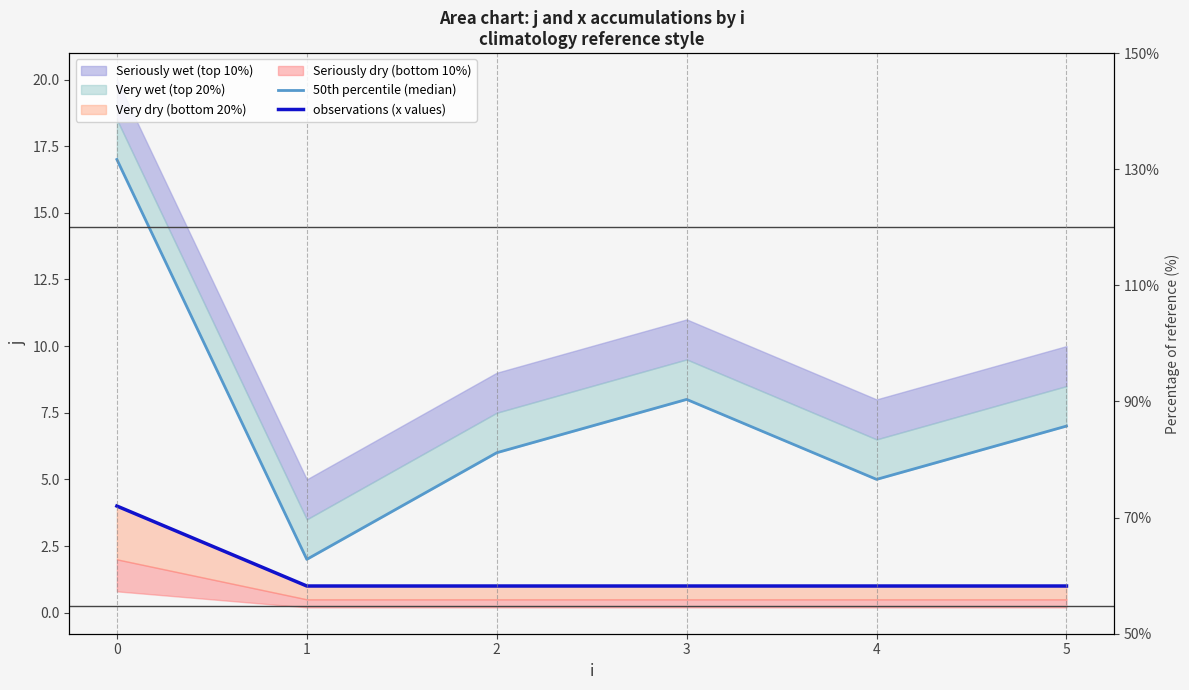

What is the value of the 50th percentile (median) point at the 2nd from the left?

2